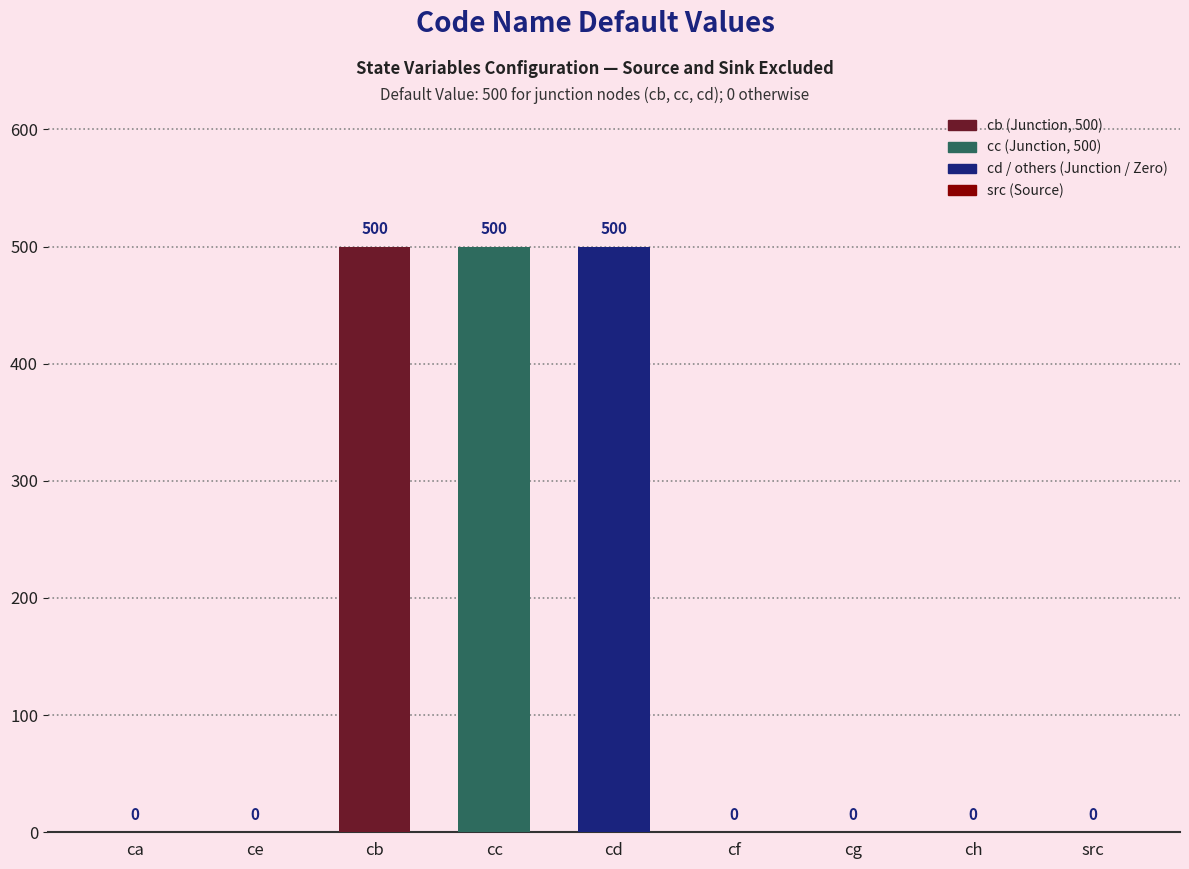

Between cb and ca, which is larger?

cb